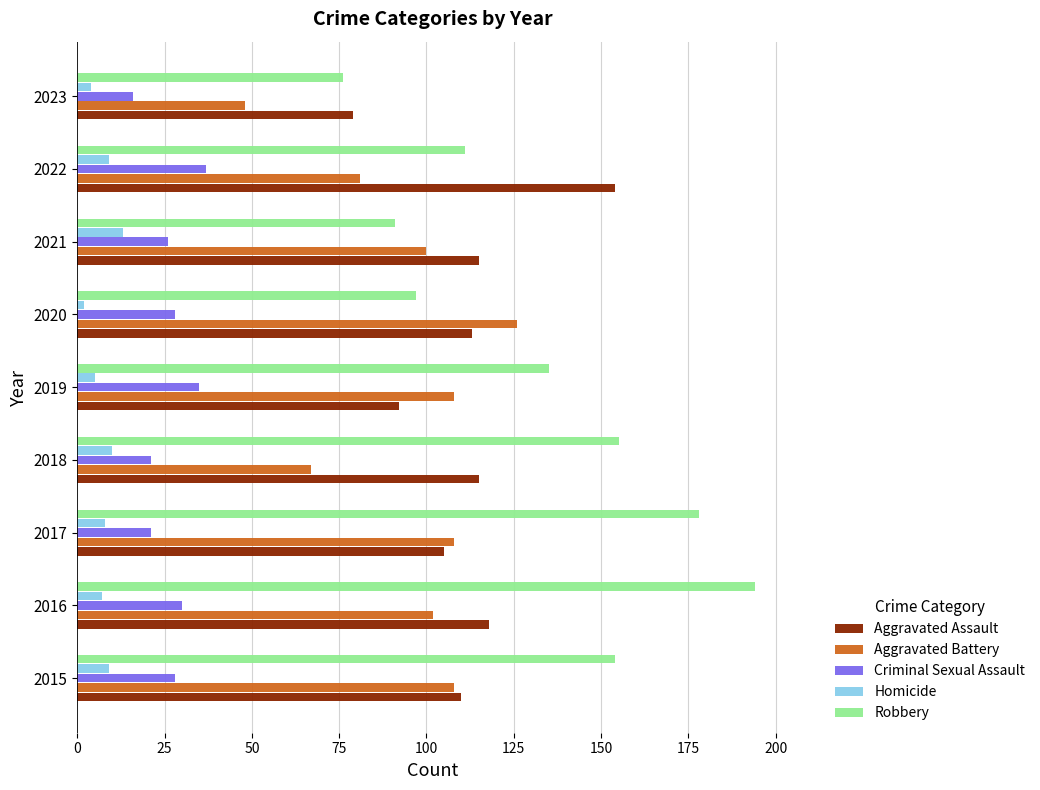

Which series changed the most between 2016 and 2019?

Robbery